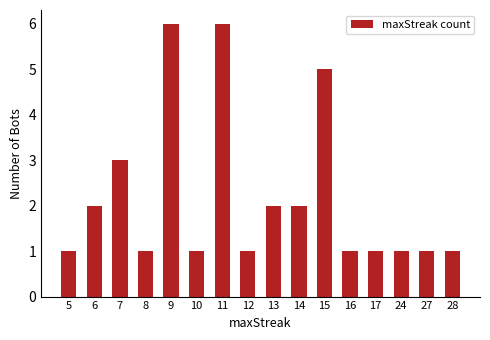

The chart shows a value of 2 at 27. True or false?

False